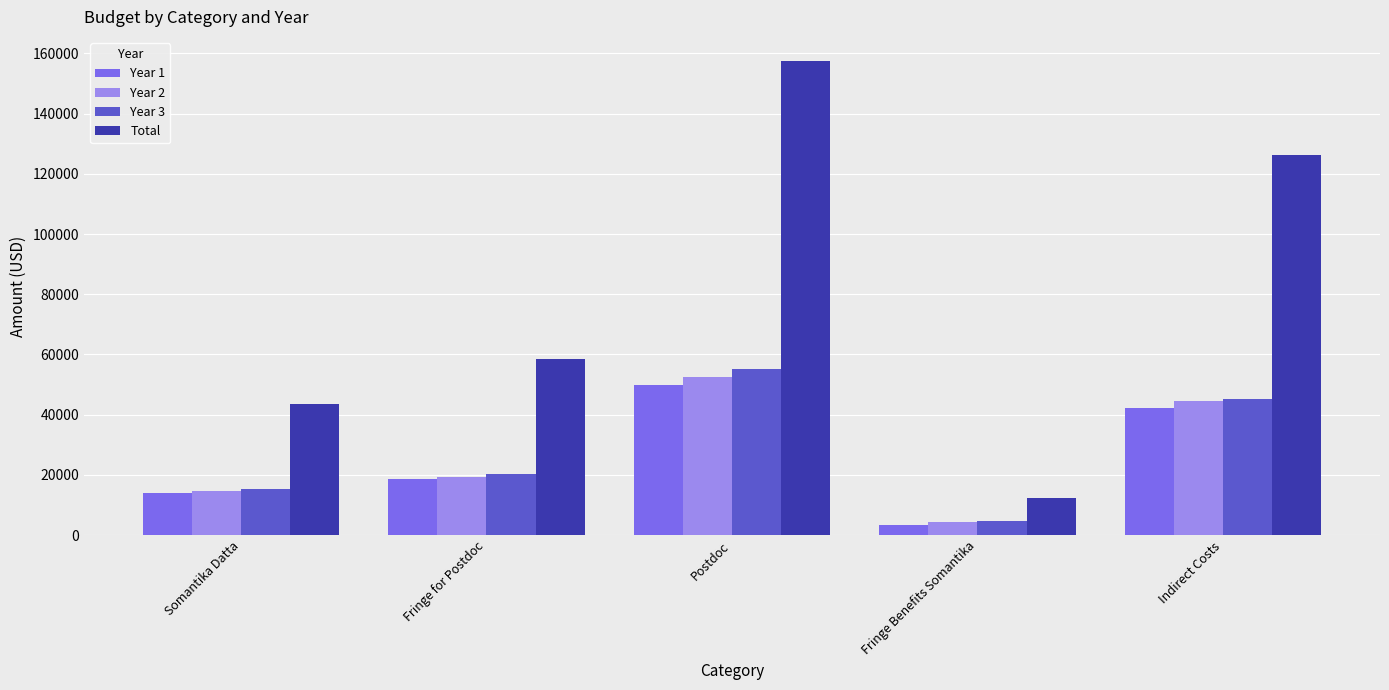

How many data points in Year 3 are above 20396?

3